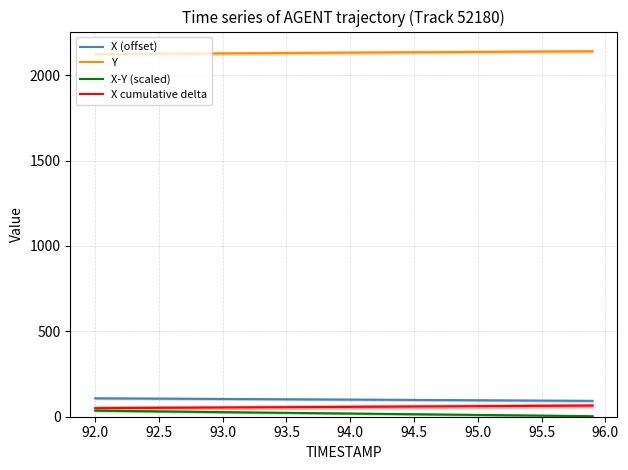

How many lines are shown in the chart?

4